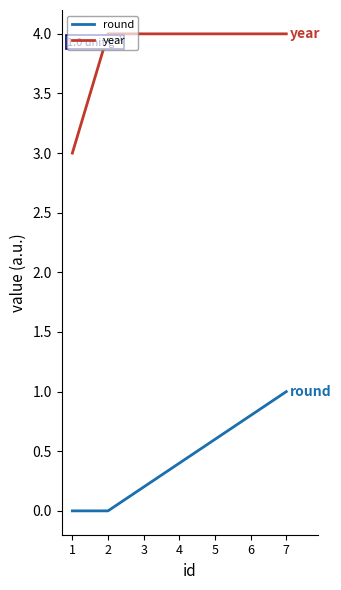

How many lines are shown in the chart?

2